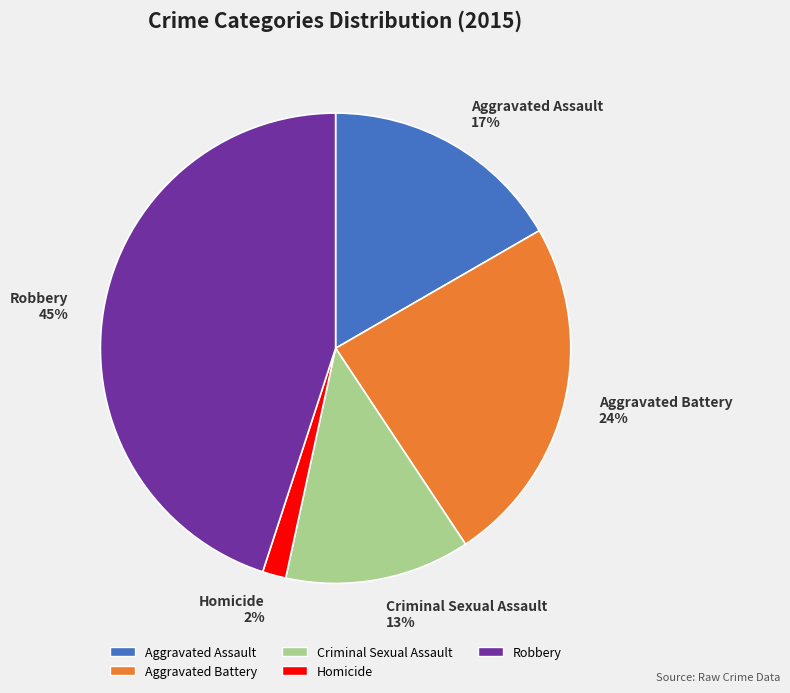

Which category has the biggest portion of the pie?

Robbery